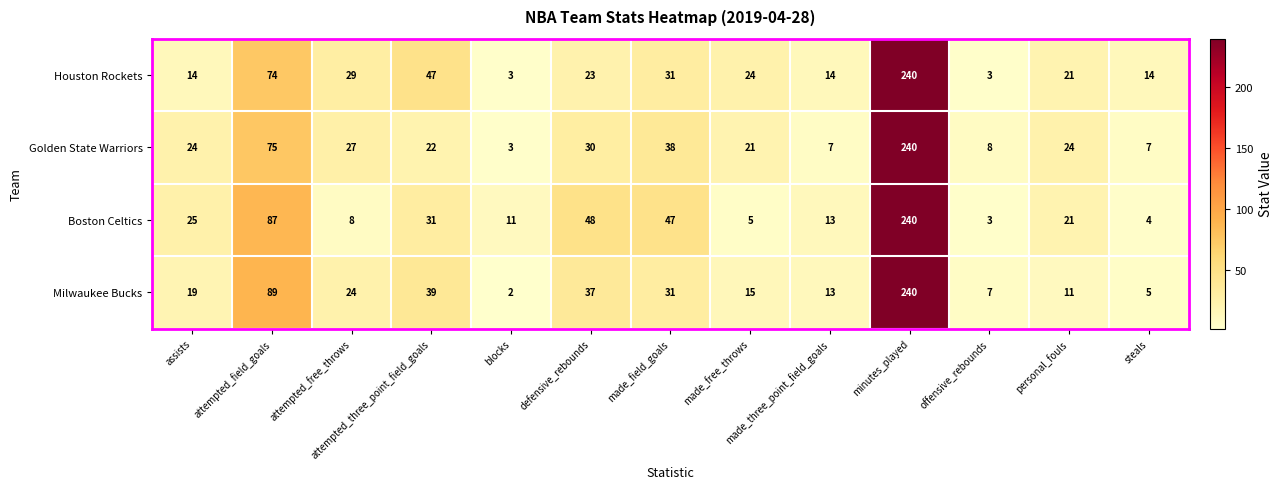

What is the maximum value for Houston Rockets?

240